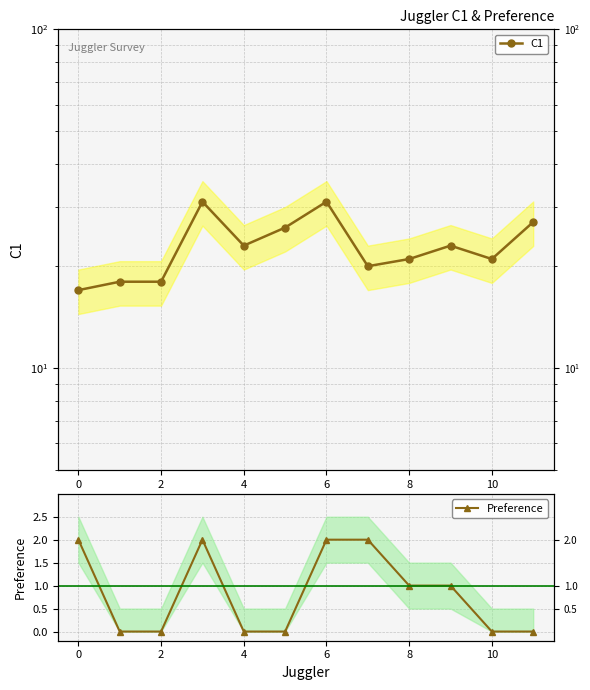

The value of Preference at 11 is 0. True or false?

True